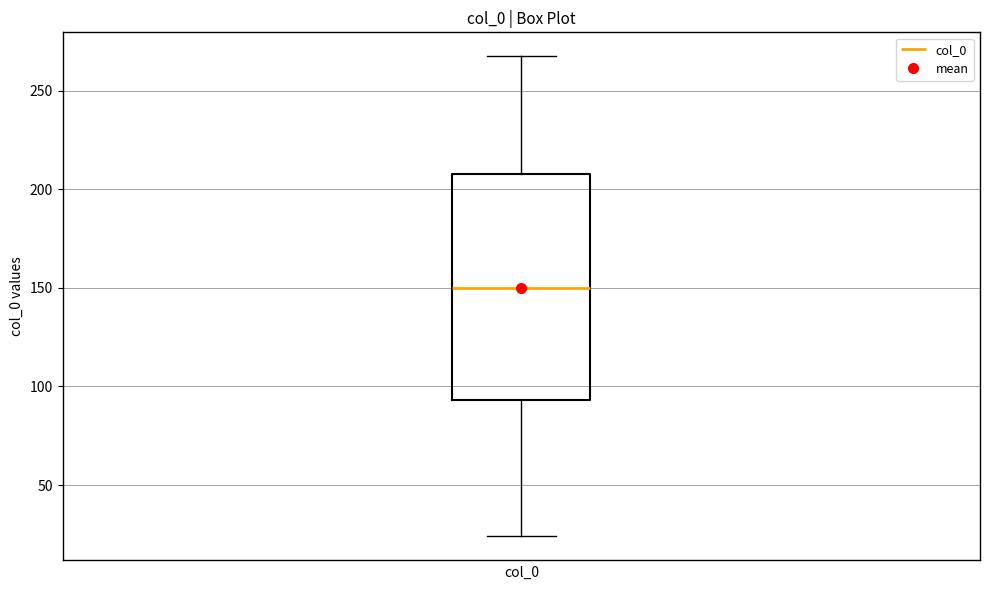

Read this box plot against the y-axis: the position of the median line, the range covered by the box, and the ends of both whiskers. The values are not printed on the chart, so give them approximately, as read against the axis.

median 150, box 95 to 210, whiskers 25 to 265